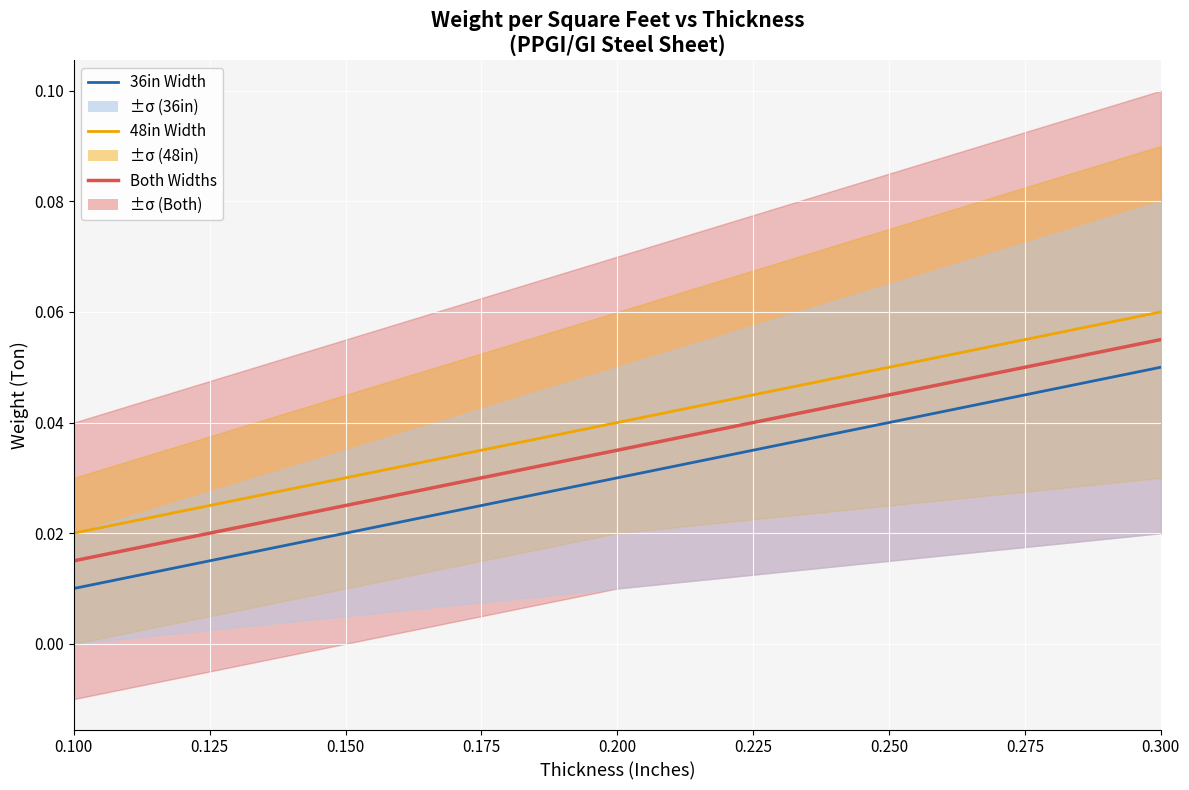

How many data points does each series have?

3